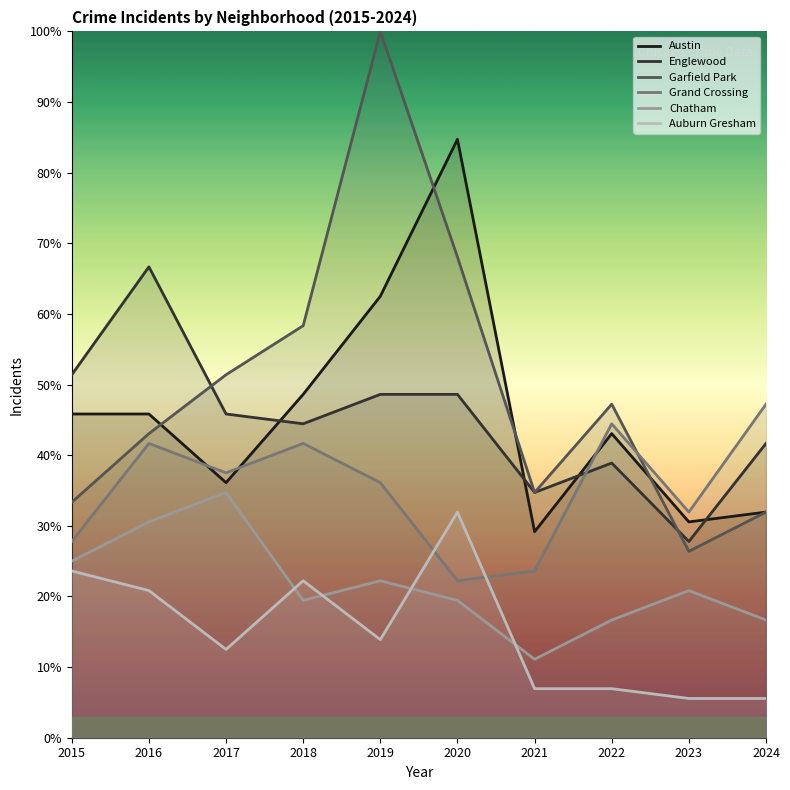

What is the average value of the Garfield Park series?

49.4